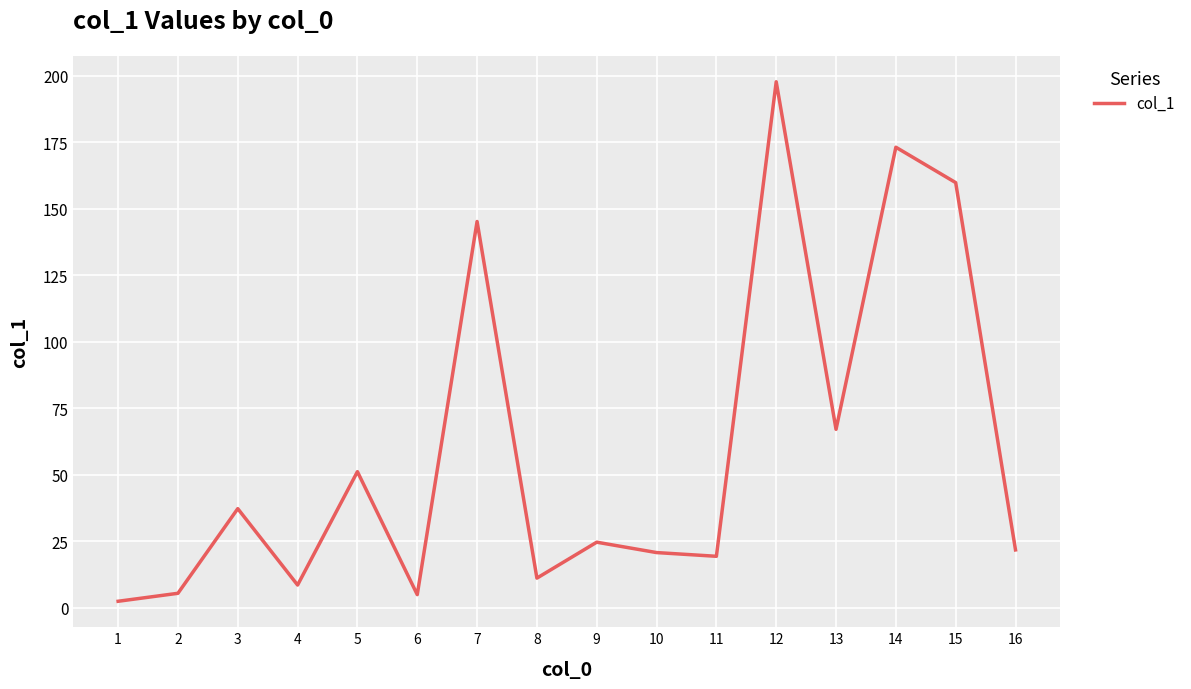

Where does the data first go above 24?

3